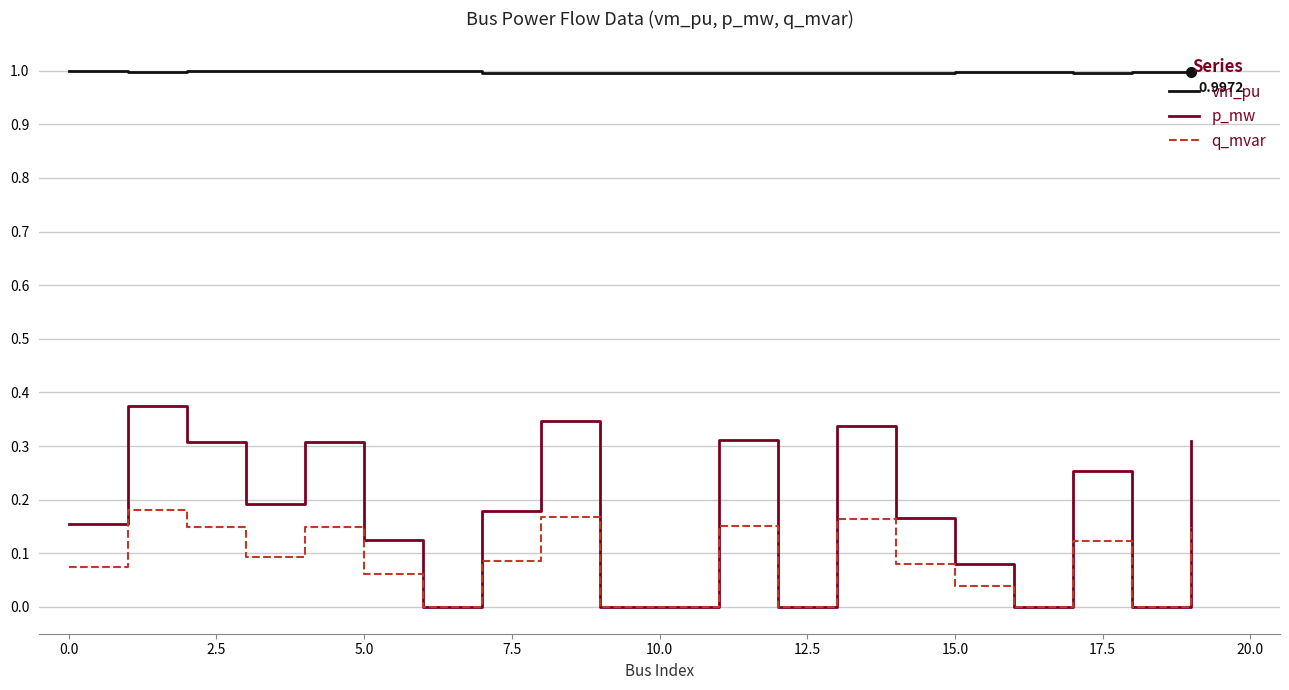

True or false: vm_pu and p_mw intersect in this chart.

False